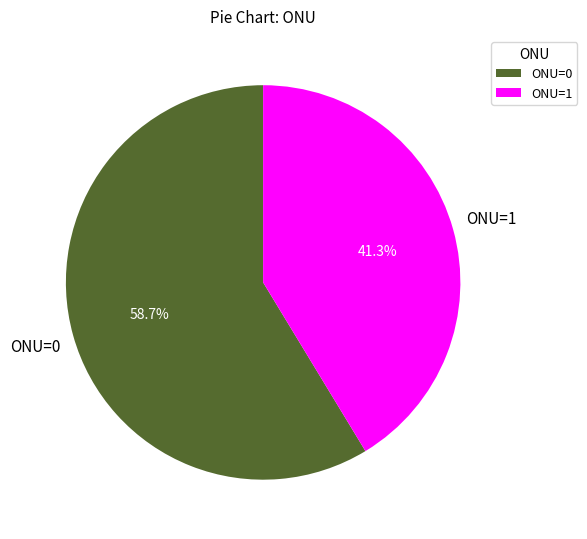

Is ONU=1 the majority of the pie?

No